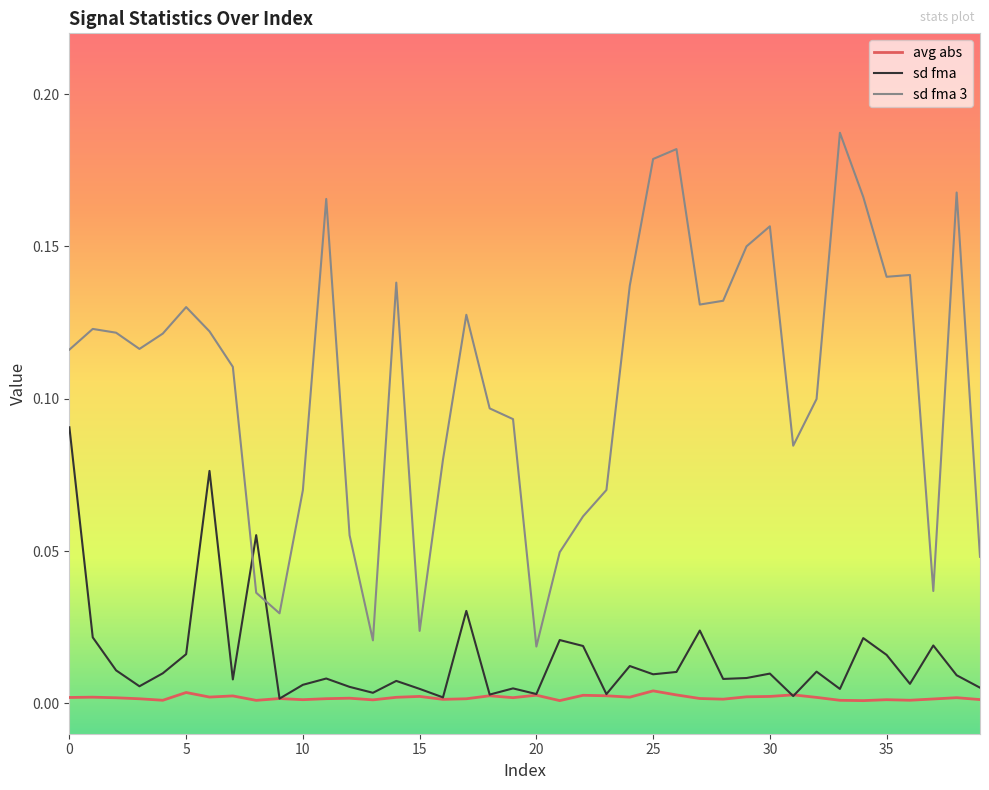

List the series in order of their peak value, lowest first.

avg abs, sd fma, sd fma 3